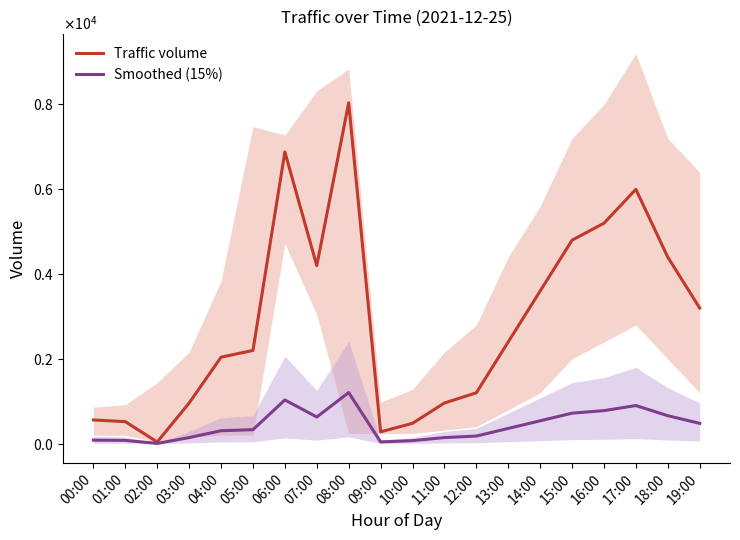

Which series has the largest total across all categories?

Traffic volume